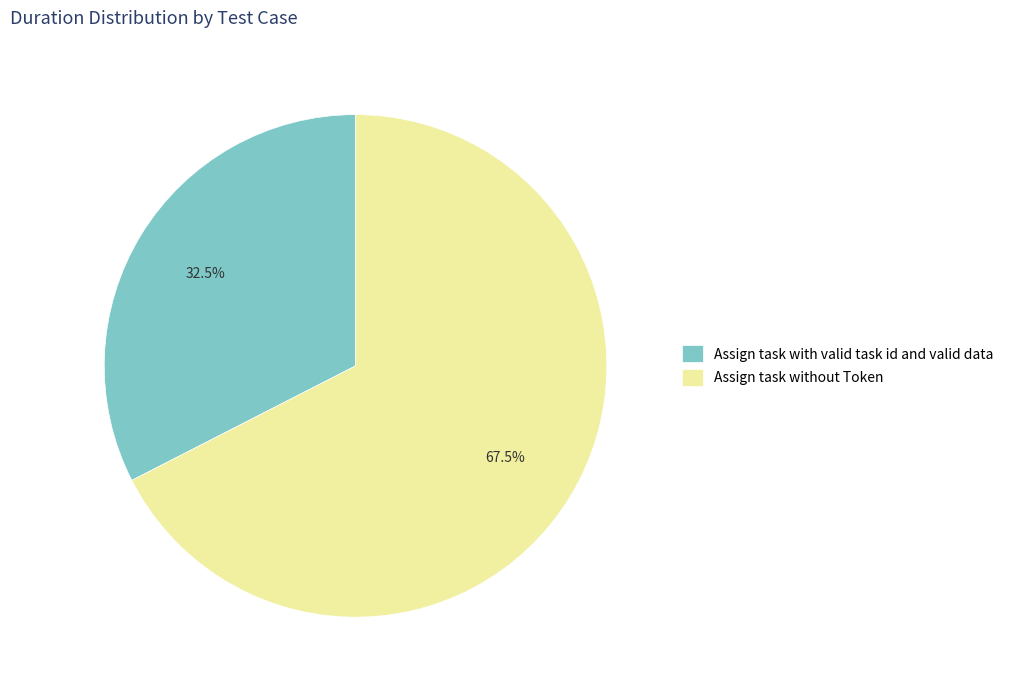

Combined, what portion of the pie is Assign task without Token and Assign task with valid task id and valid data?

100.0%